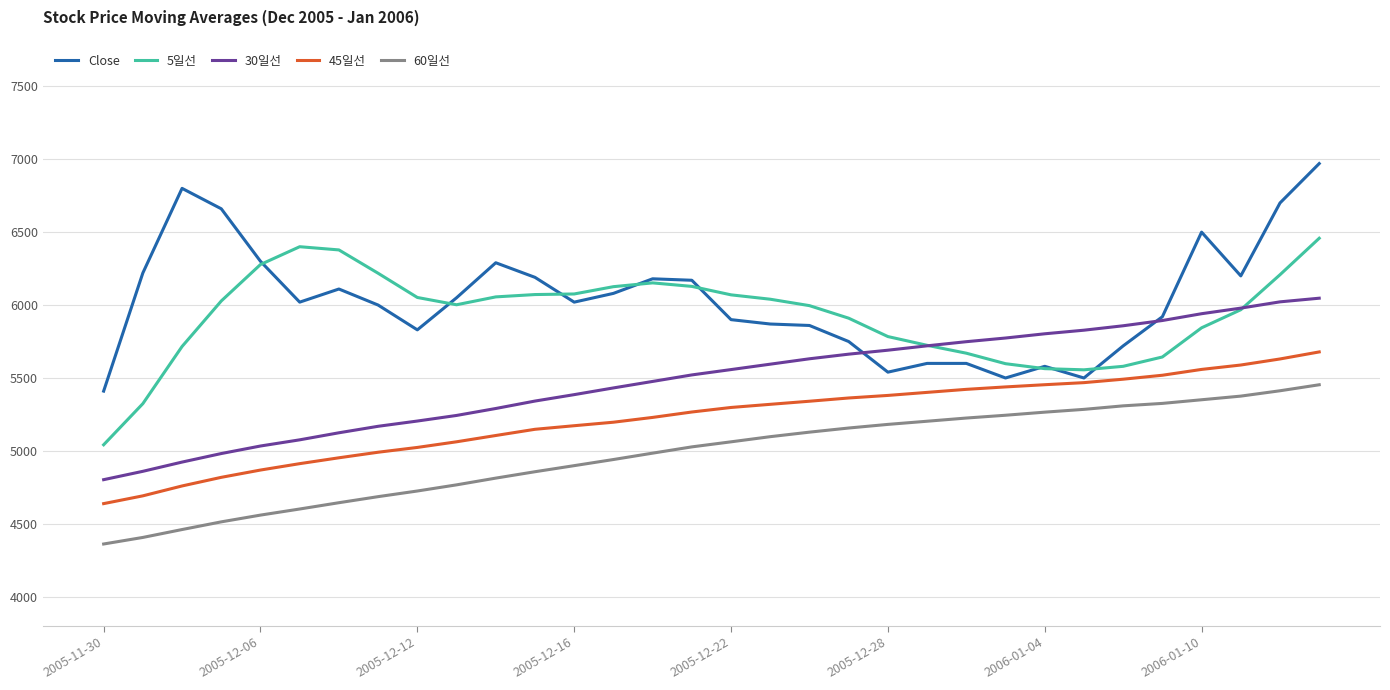

How many lines are shown in the chart?

5